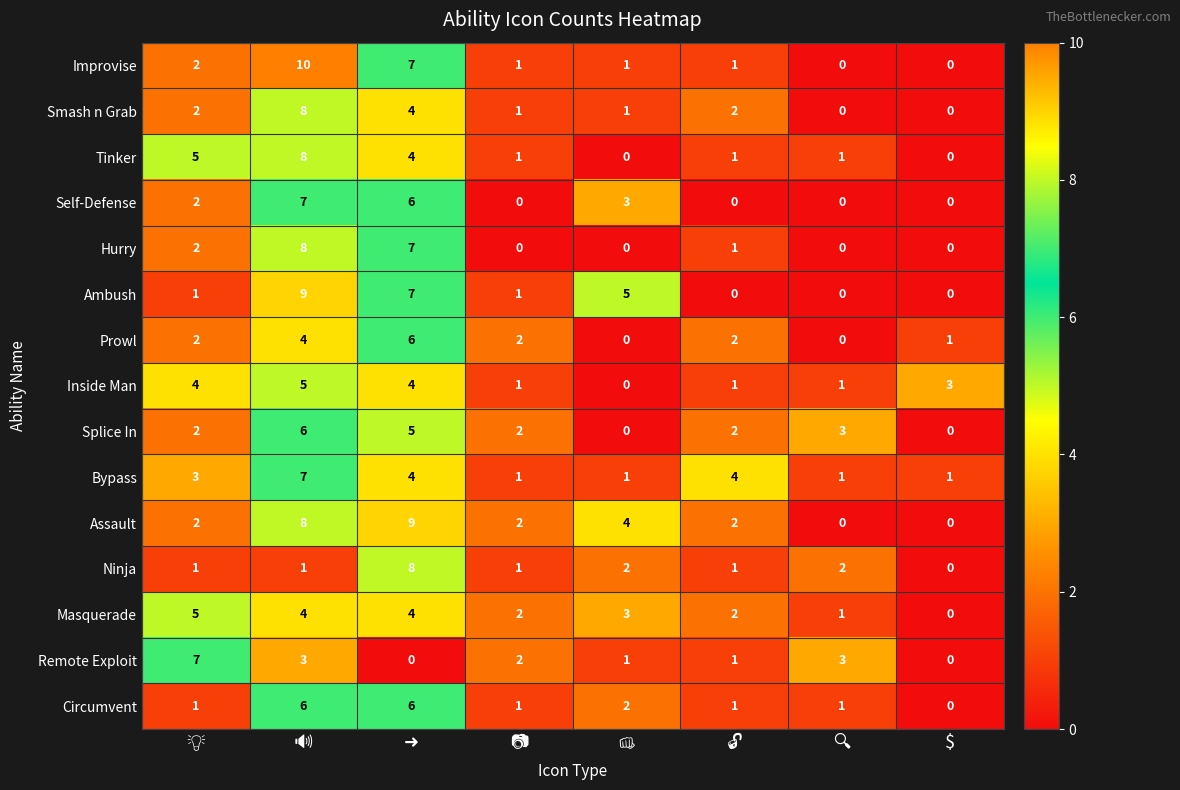

Which series has the largest range (max minus min)?

Improvise